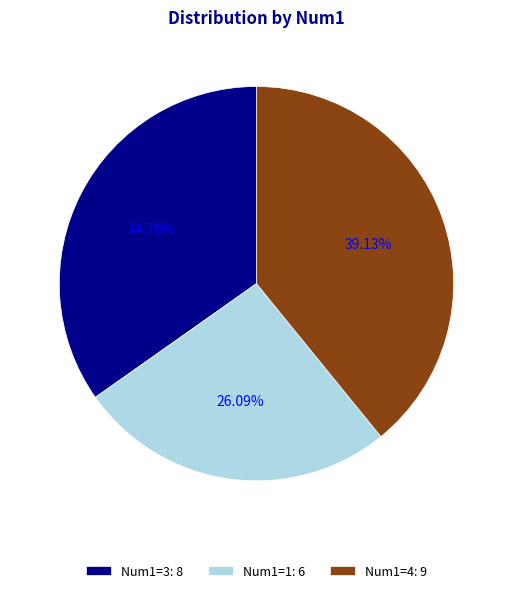

How many slices are in this pie chart?

3